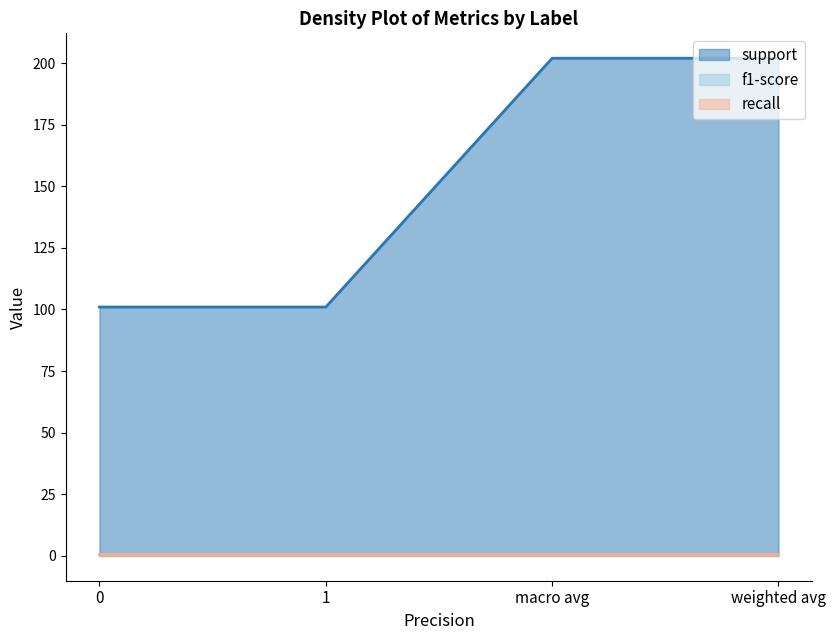

How many categories are shown in the chart?

4